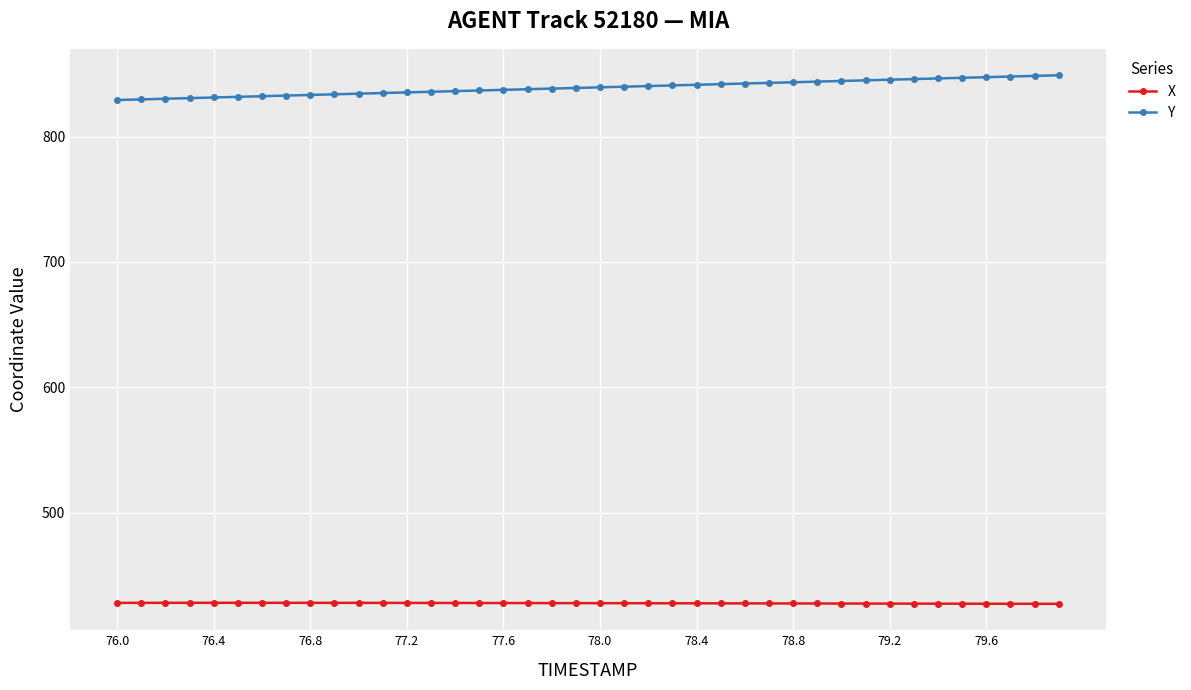

At how many categories does at least one series exceed 678?

40